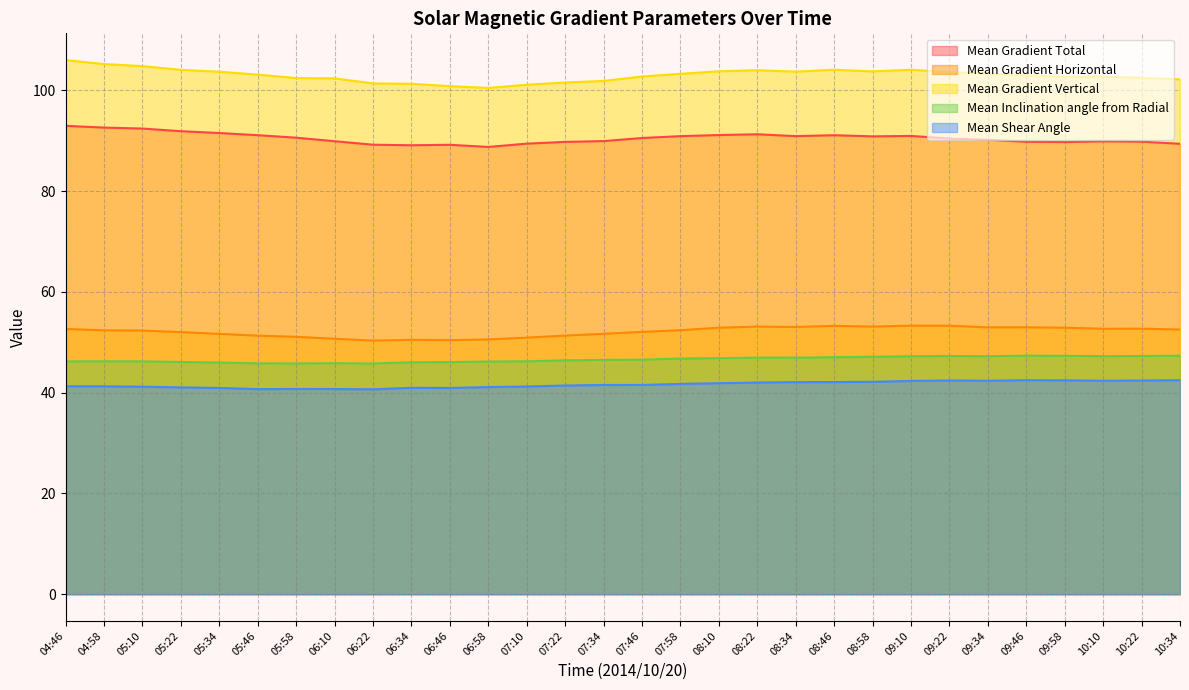

What is the highest value of the Mean Gradient Horizontal series?

53.3